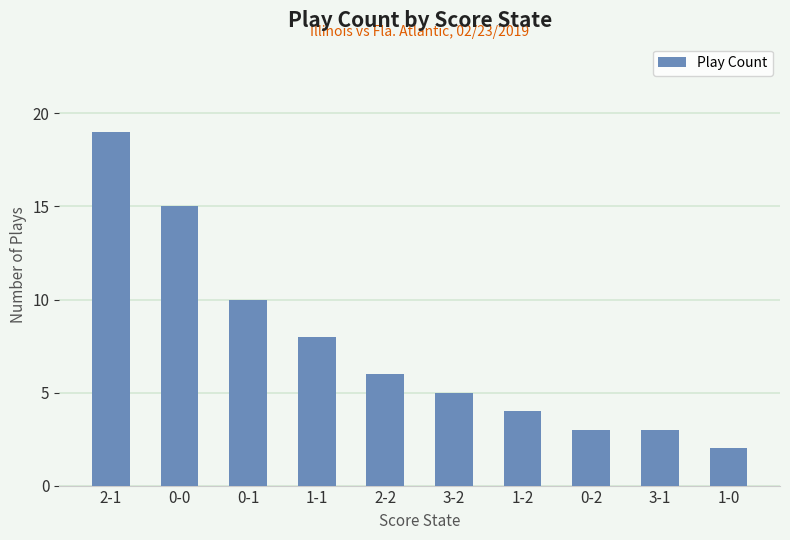

Between 1-1 and 3-1, which is larger?

1-1